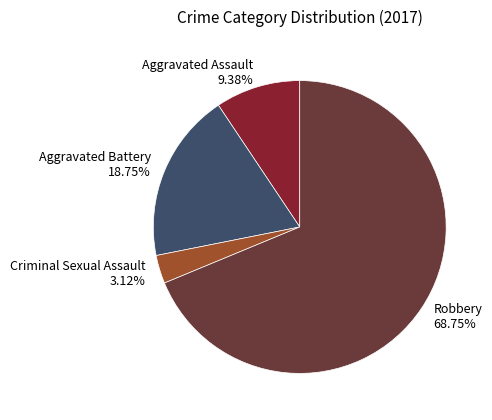

What is the total percentage of Robbery and Aggravated Assault?

78.1%